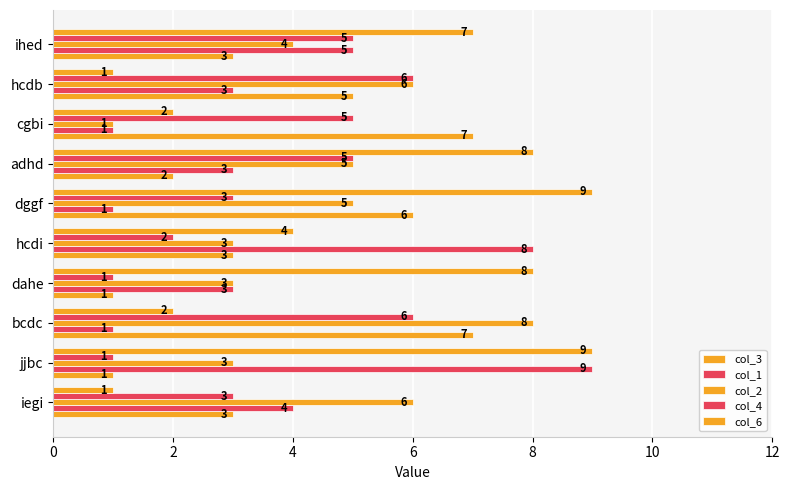

How many distinct data groups are displayed?

5